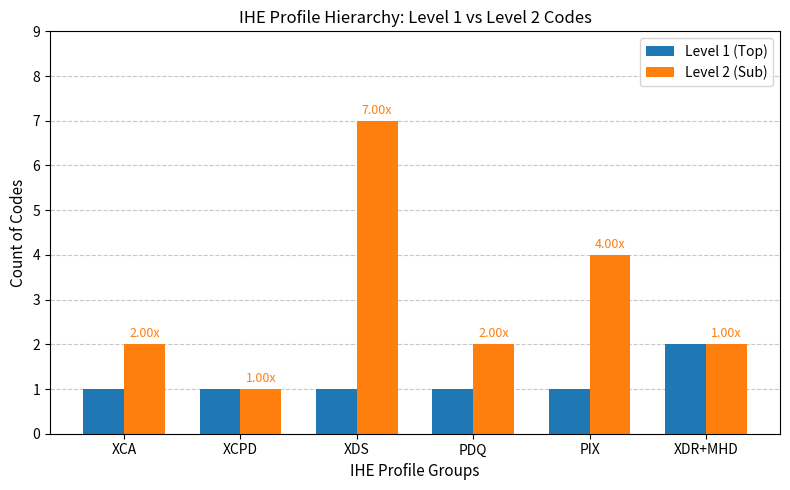

What is the total value across all series at XDR+MHD?

4